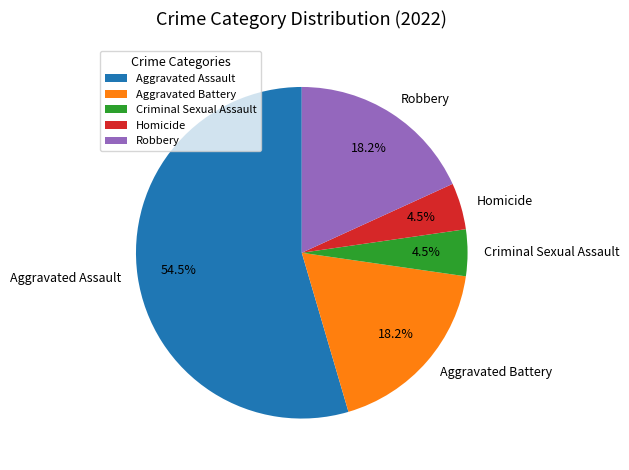

Approximately how many times larger is the value at Robbery compared to Aggravated Battery?

1.0